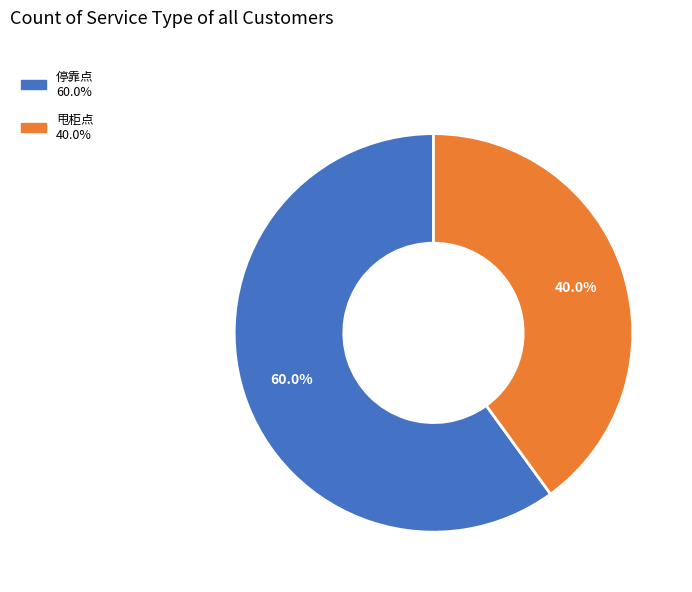

To the nearest percent, what percentage of the pie is 甩柜点?

40%